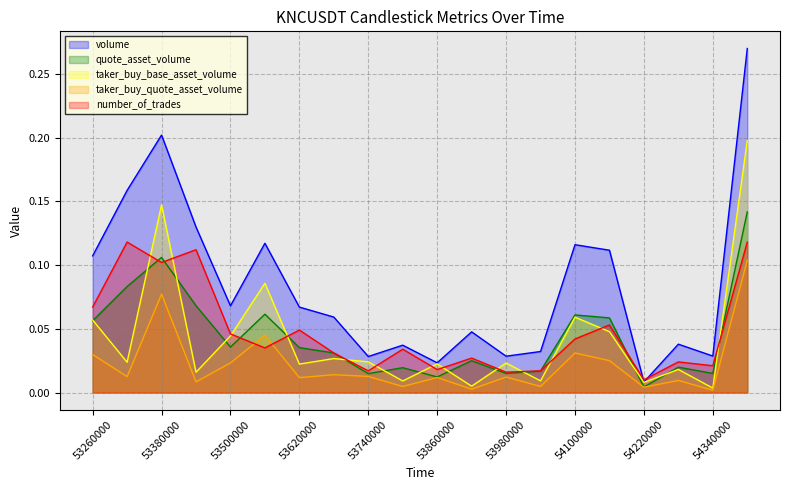

At how many categories does at least one series exceed 0?

20